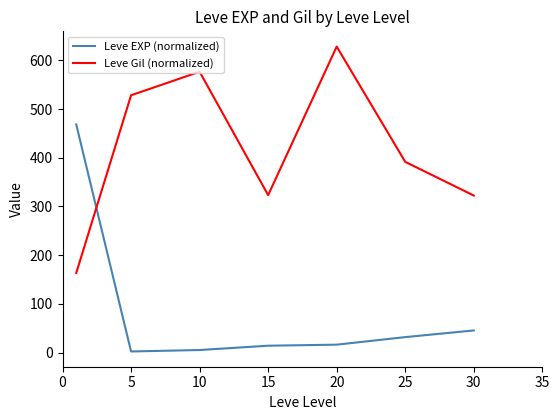

Which series has the largest total across all categories?

Leve Gil (normalized)